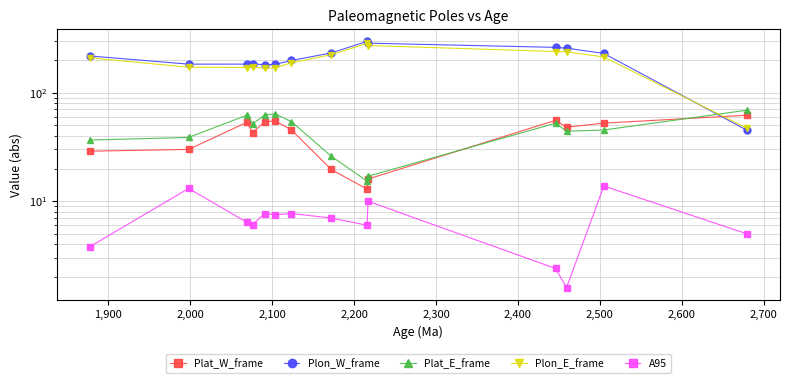

Which series ends up on top after the final intersection of Plat_E_frame and Plon_W_frame?

Plat_E_frame